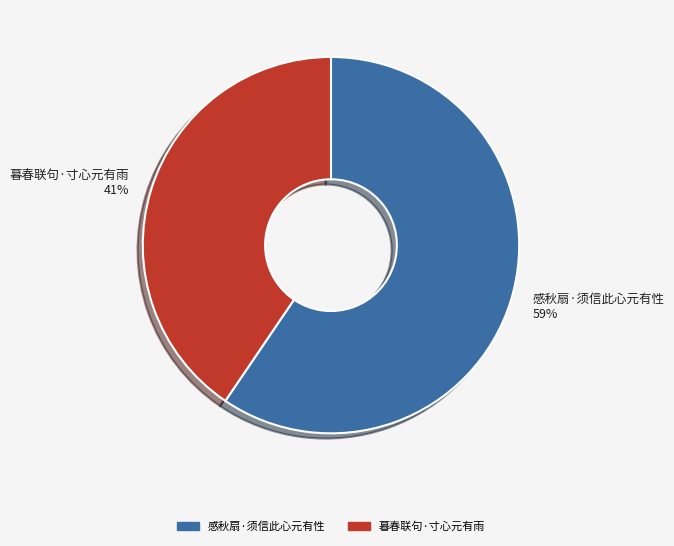

To the nearest percent, what percentage of the pie is 暮春联句·寸心元有雨?

41%